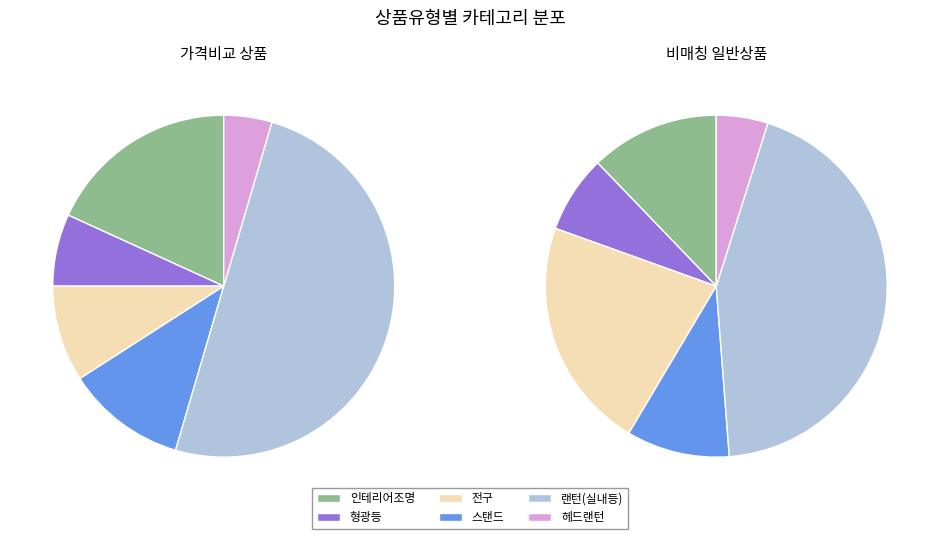

What is the total percentage of 일반 - 가격비교 상품 and 일반 - 가격비교 비매칭 일반상품?

100.0%